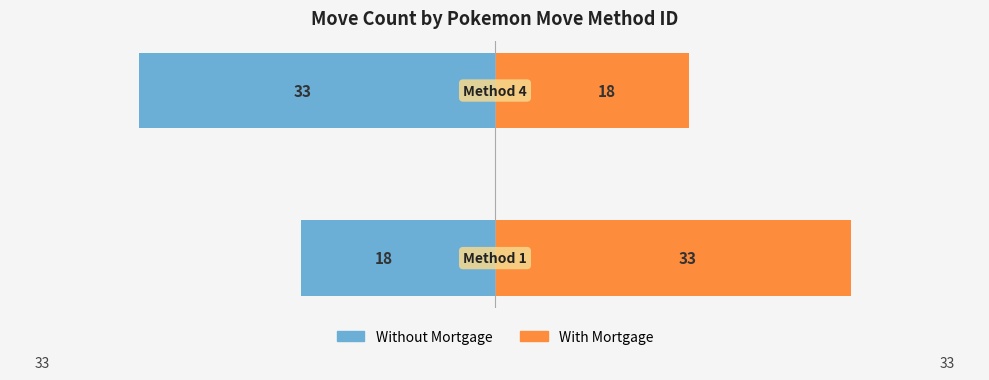

What is the difference between the With Mortgage values at −50 and −40?

15